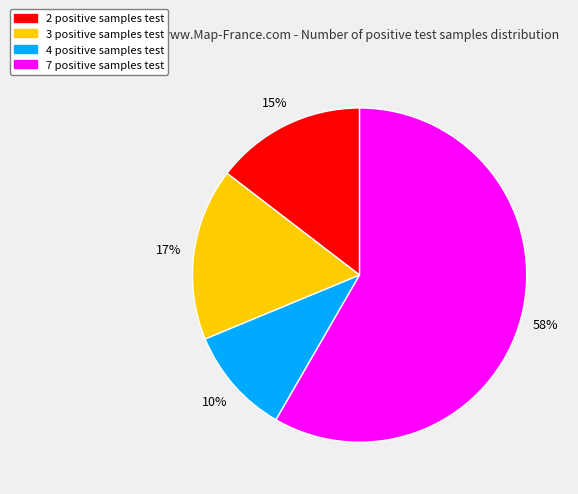

Which slice is the smallest?

4 positive samples test